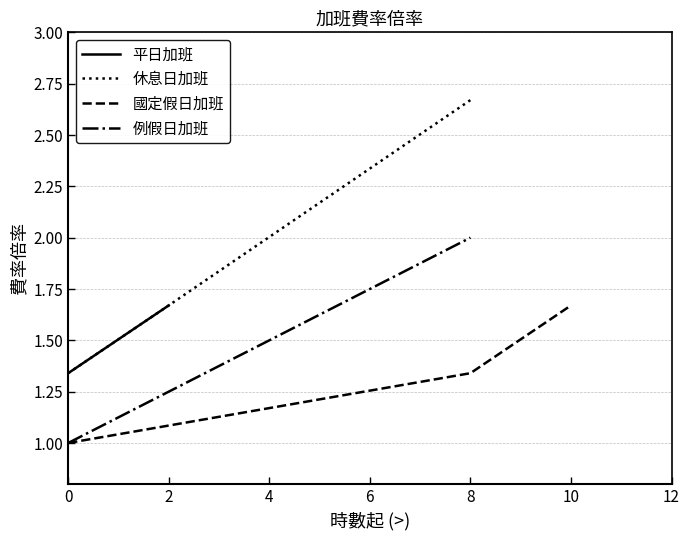

Which category has the highest value in the 休息日加班 series?

8